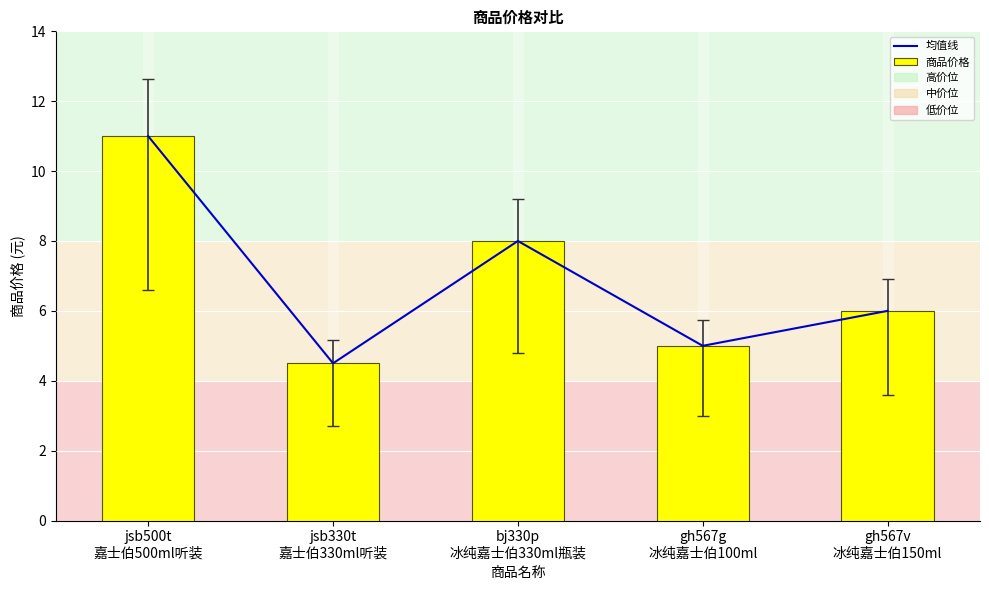

Rank the series at gh567v
冰纯嘉士伯150ml from highest to lowest value.

均值线, 商品价格